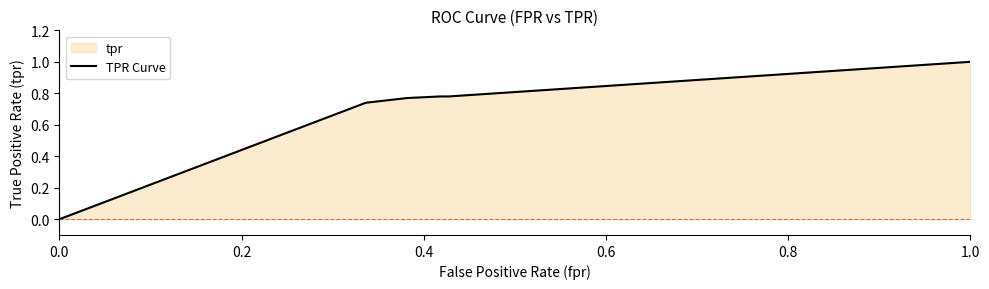

What is the difference between the maximum and minimum values?

1.0